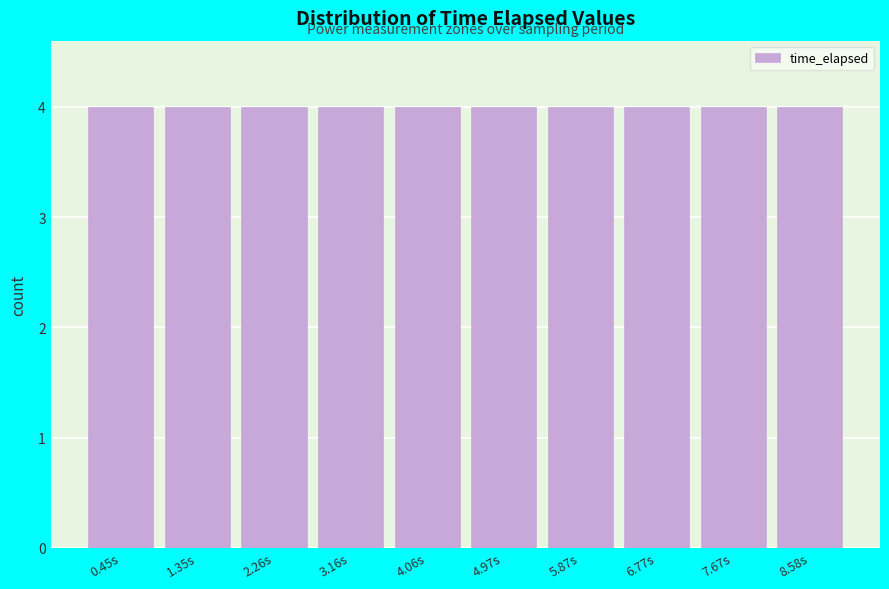

What is the height of the bar covering 7.2 to 8.1 on the x-axis? Neither the bar edges nor the heights are printed on the chart, so give them approximately, as read against the axes.

4